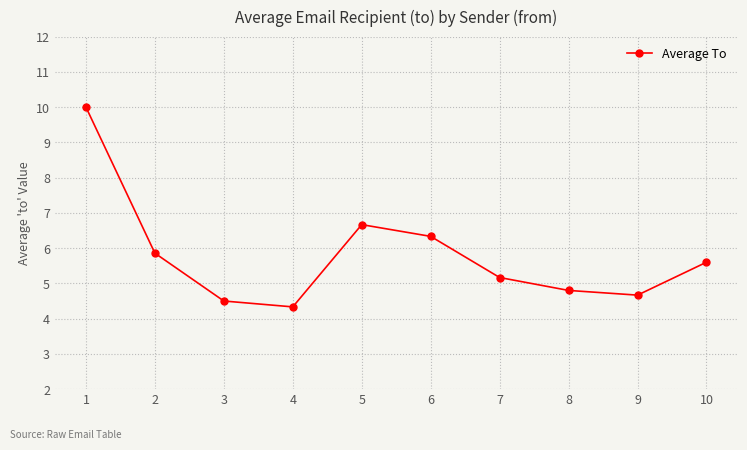

What is the average value?

5.8